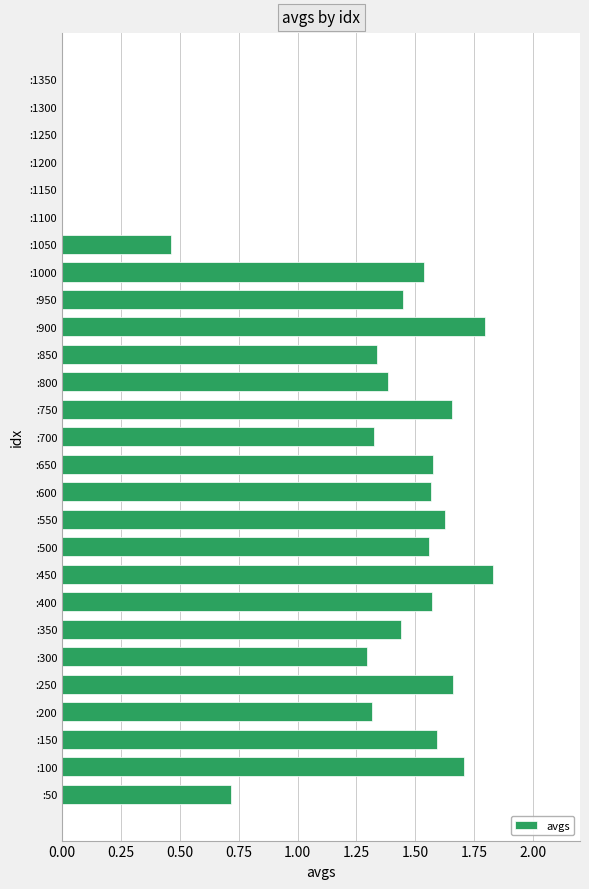

The value at :650 is 2.6. True or false?

False